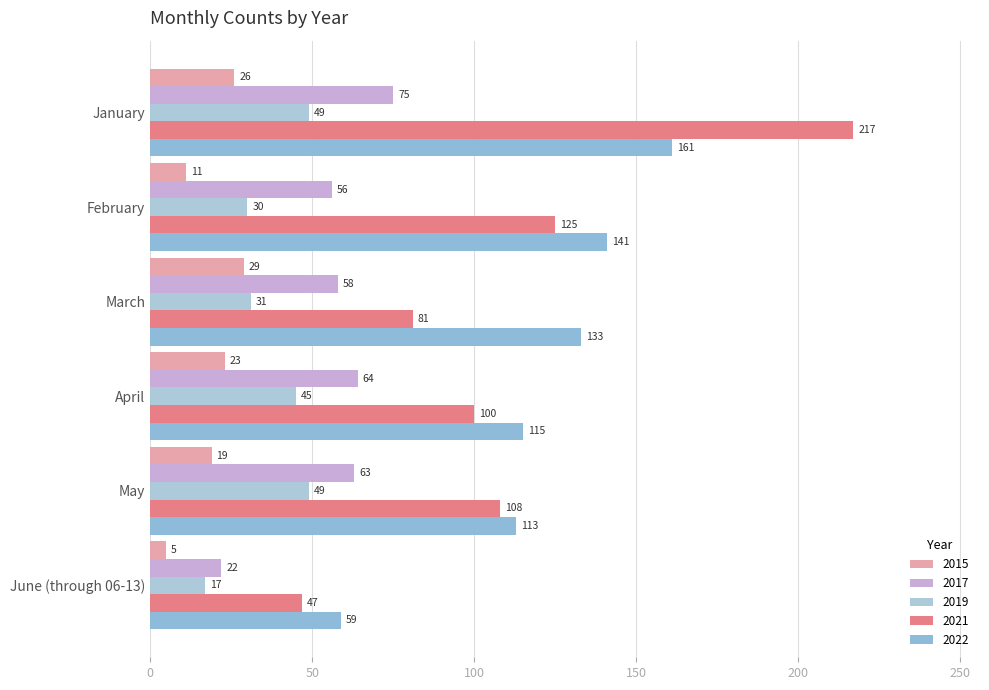

What is the label of the 6th bar from the right?

January